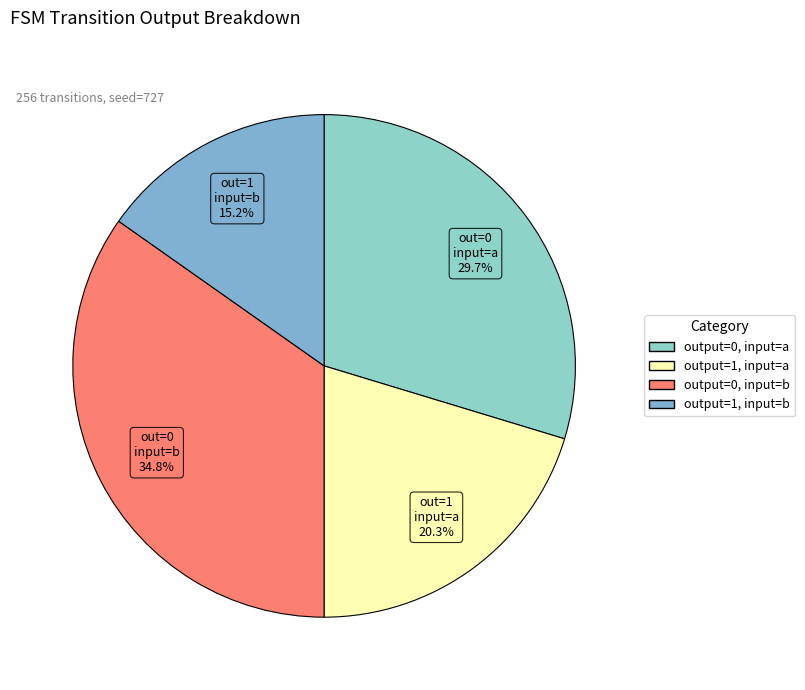

Which slice is the smallest?

output=1, input=b